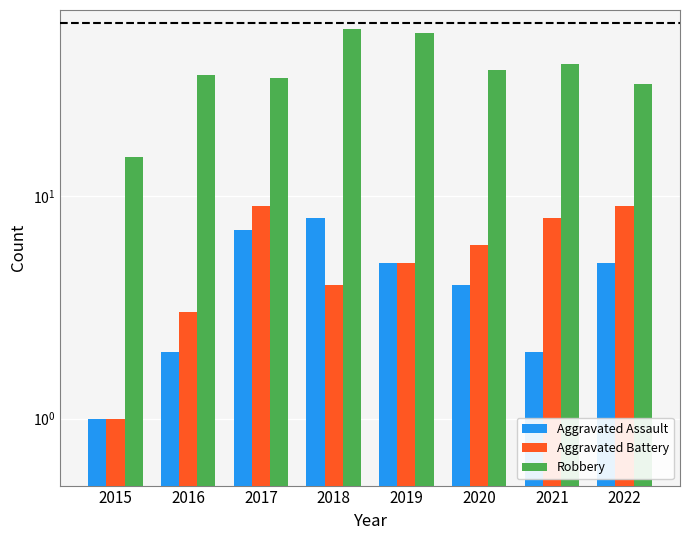

Reading right to left, list all the values displayed in this chart.

Aggravated Assault: 5	2	4	5	8	7	2	1
Aggravated Battery: 9	8	6	5	4	9	3	1
Robbery: 32	39	37	54	56	34	35	15